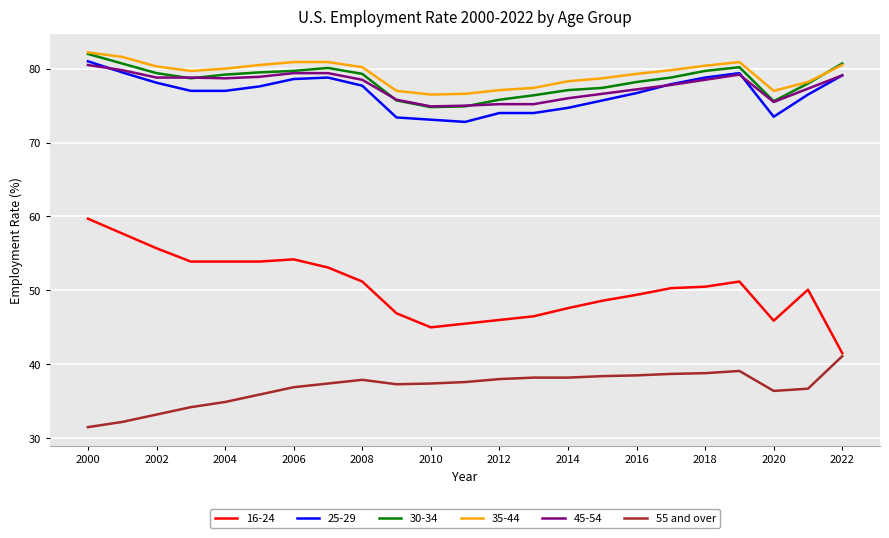

Which series has the largest range (max minus min)?

16-24